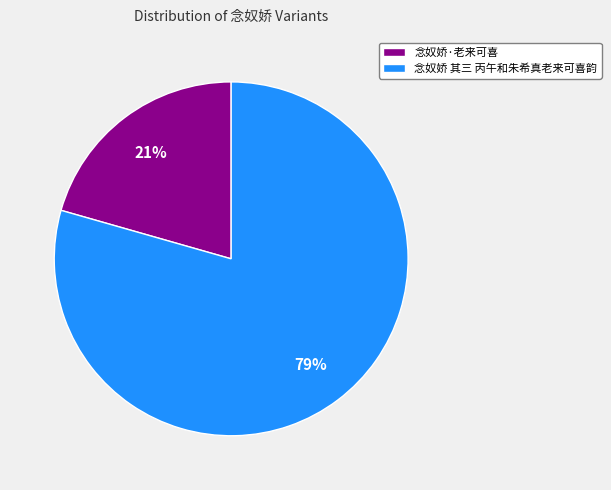

To the nearest percent, what is the average slice percentage?

50%